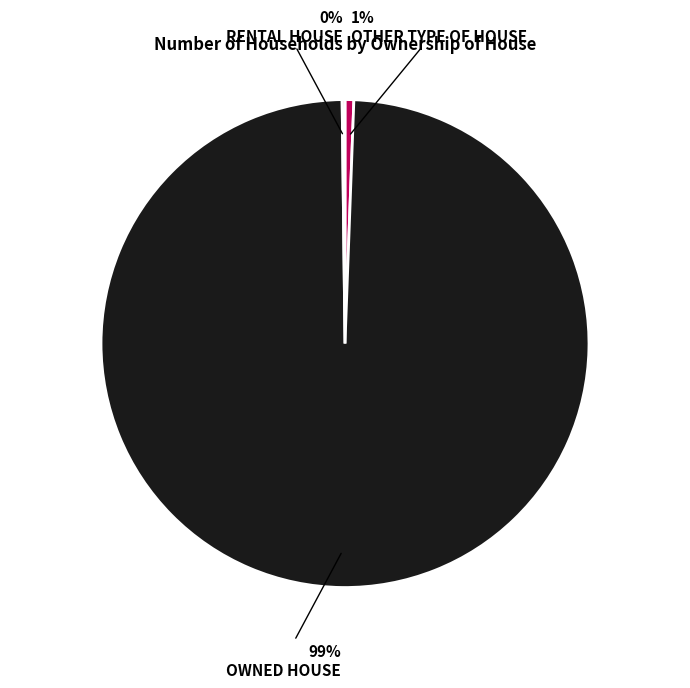

To the nearest percent, what is the average slice percentage?

33%